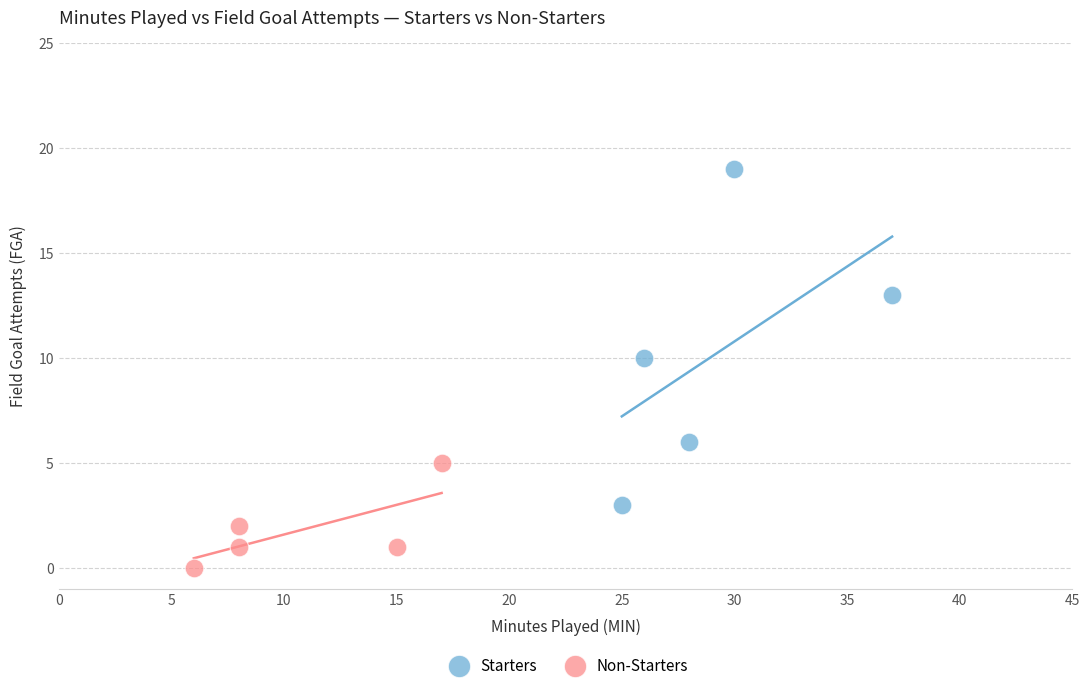

Which series reaches the minimum Y coordinate?

Non-Starters